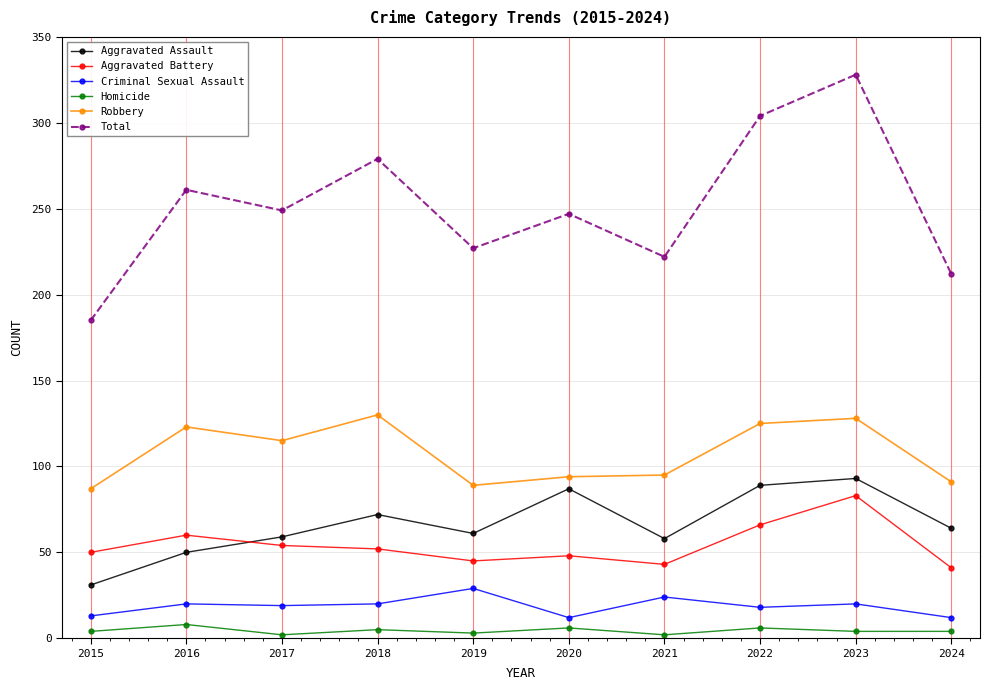

Where is the first local maximum for Aggravated Battery?

2016